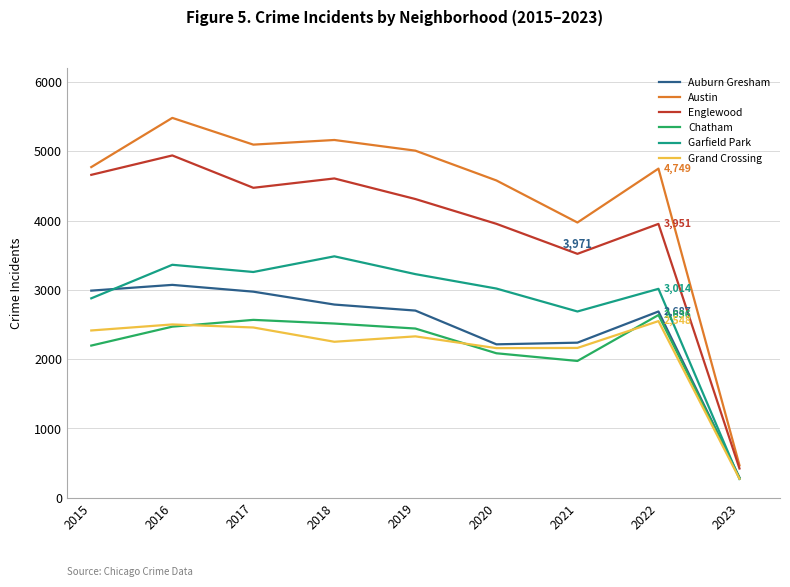

Read the Auburn Gresham value at 2022, to the nearest 50.

2700